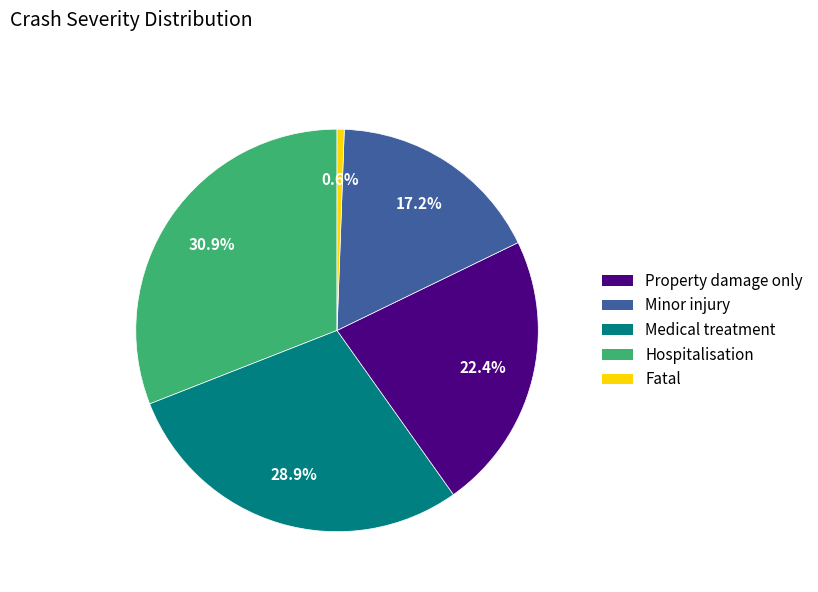

Does any single category account for the majority?

No